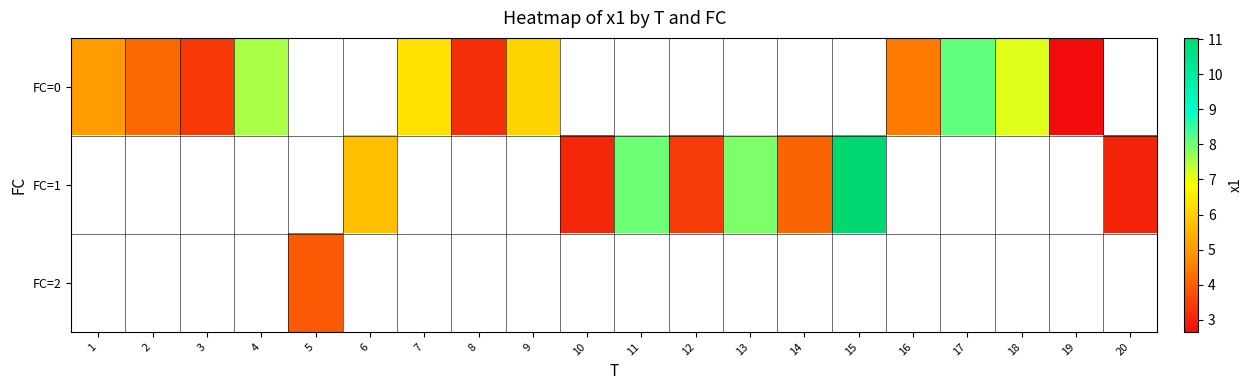

How many values in FC=0 are above zero?

11